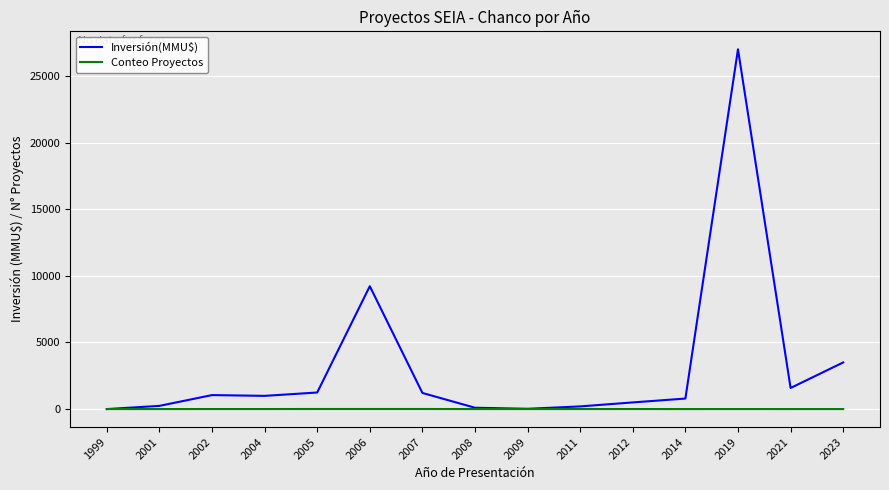

At which label is Inversión(MMU$) closest to 13500?

2006